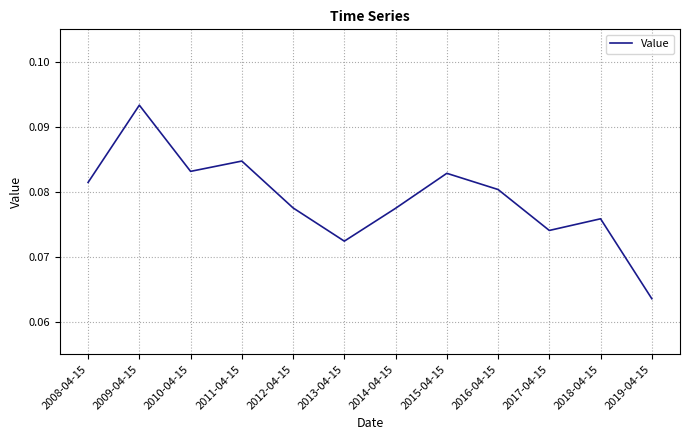

What position from the left is 2011-04-15?

4